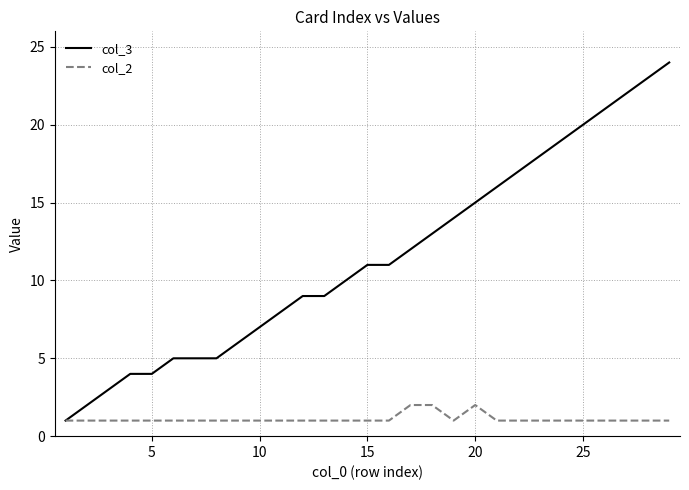

What is the maximum value shown in the chart?

24